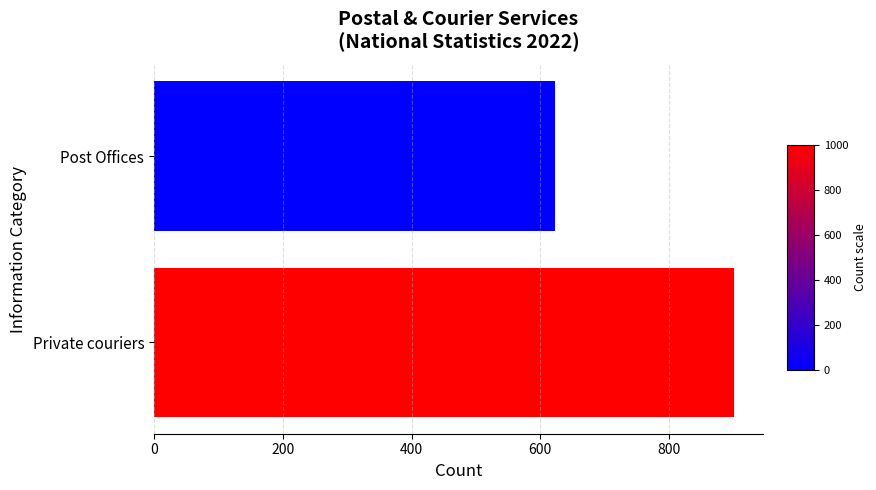

How many values are between 623 and 901?

2